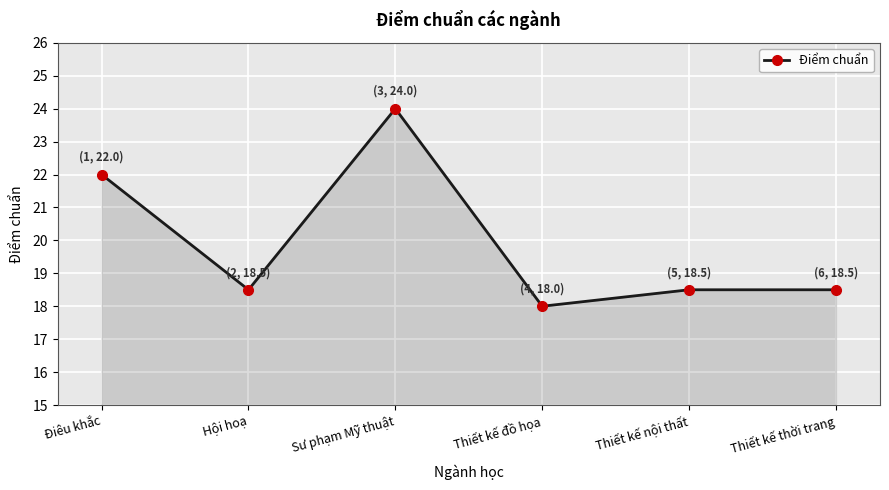

At which category does the data reach its first local valley?

Hội hoạ